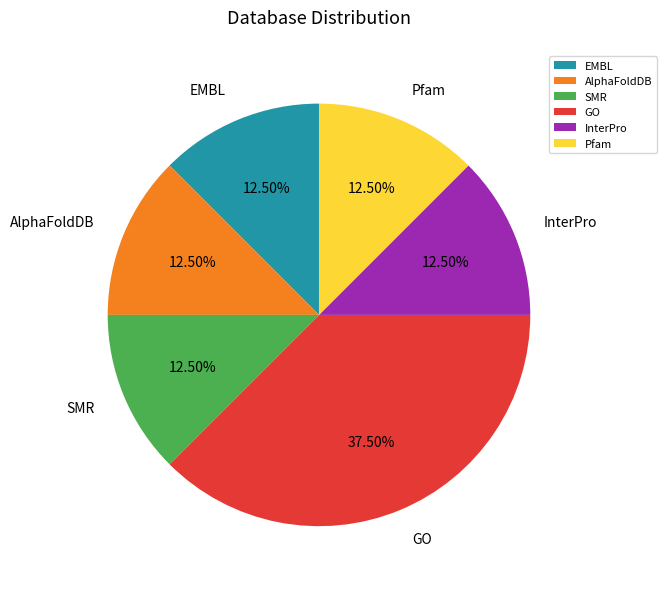

Approximately how many times larger is the value at GO compared to EMBL?

3.0